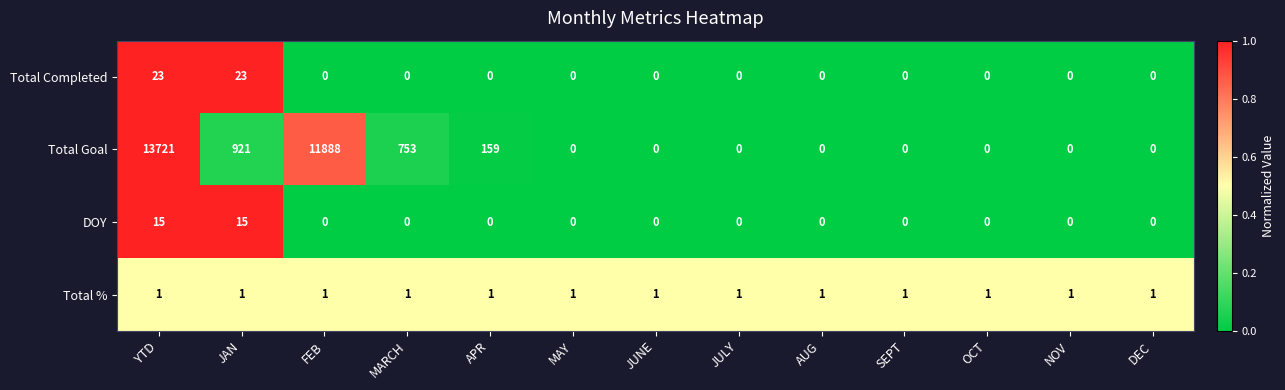

What is the difference between the highest and lowest values at DEC?

1